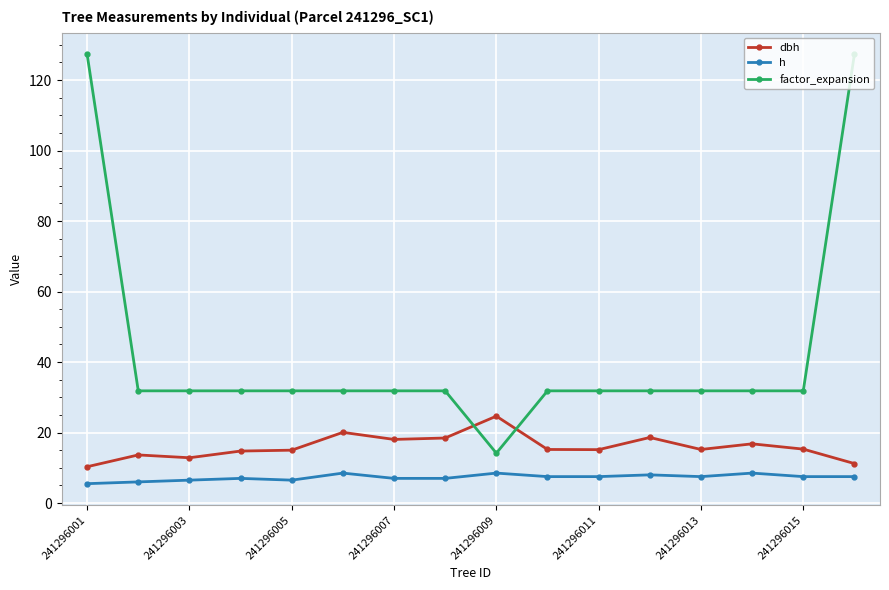

List the series in order of their overall mean, highest first.

factor_expansion, dbh, h